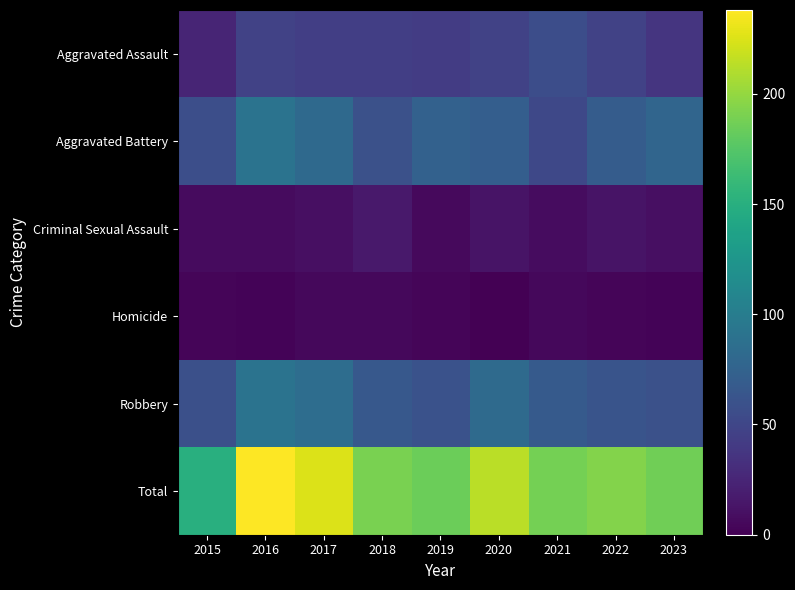

What is the total value across all series at 2023?

372